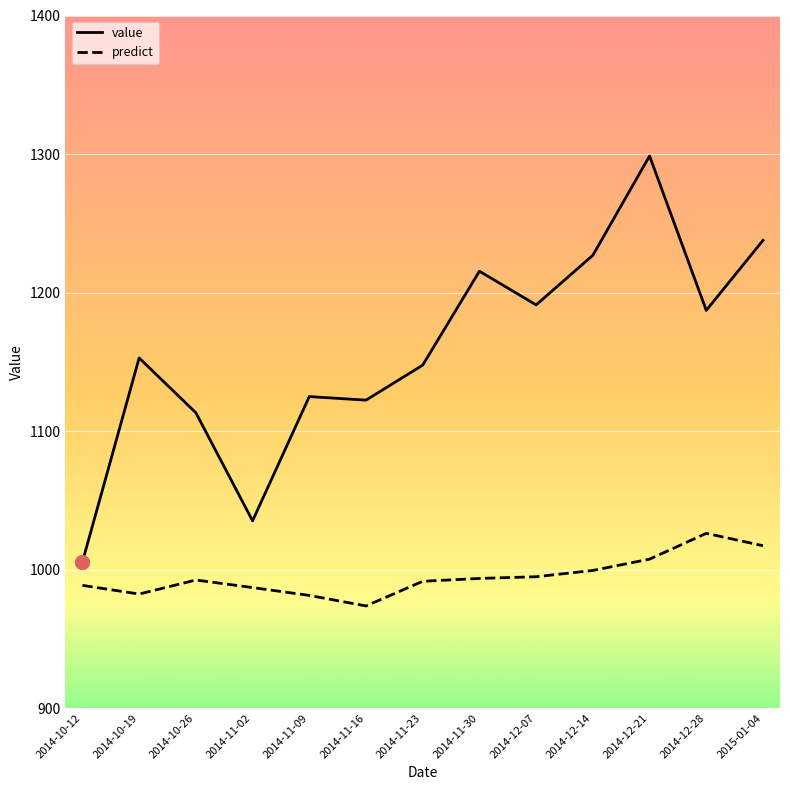

What position from the left is 2015-01-04?

13